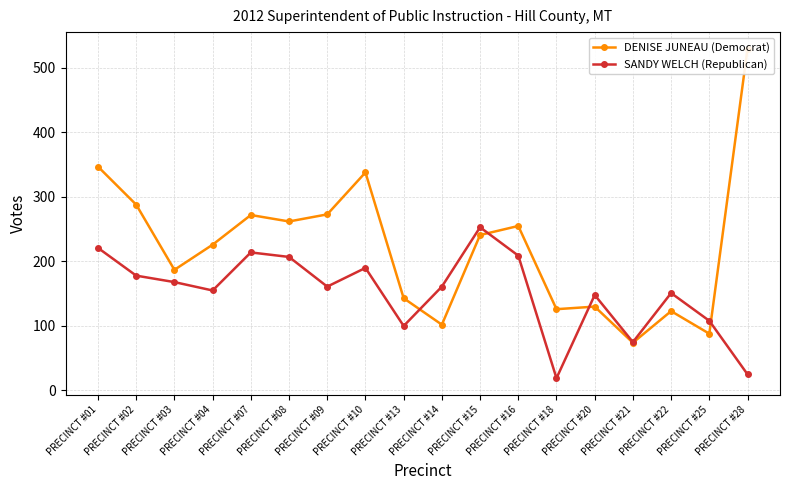

What is the highest value of the DENISE JUNEAU (Democrat) series?

530